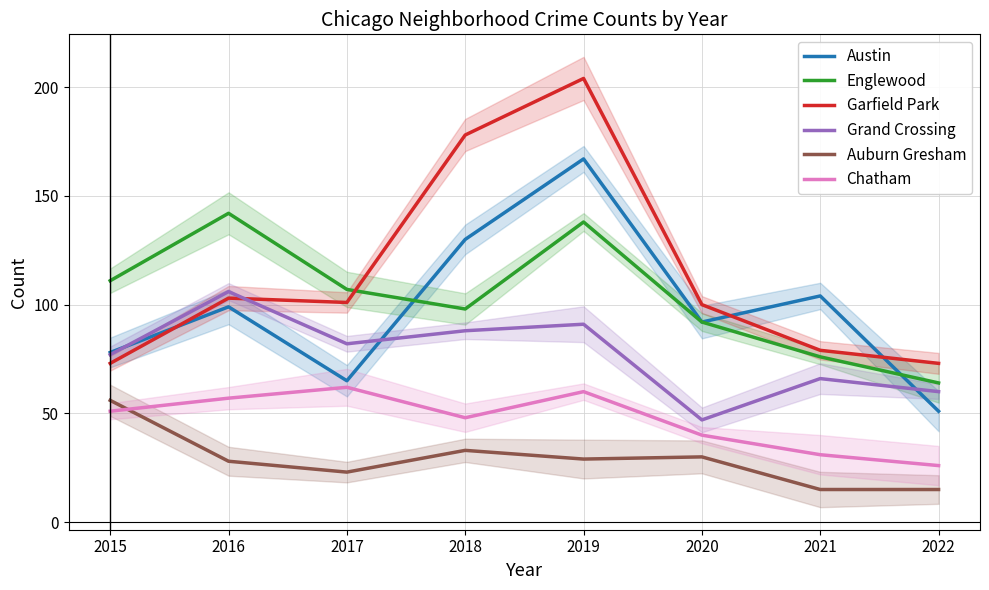

The value of Englewood at 2021 is 76. True or false?

True